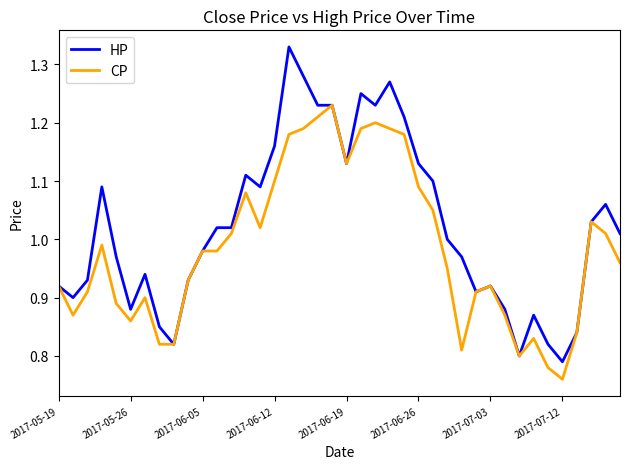

Rank the series by their average value, from lowest to highest.

CP, HP